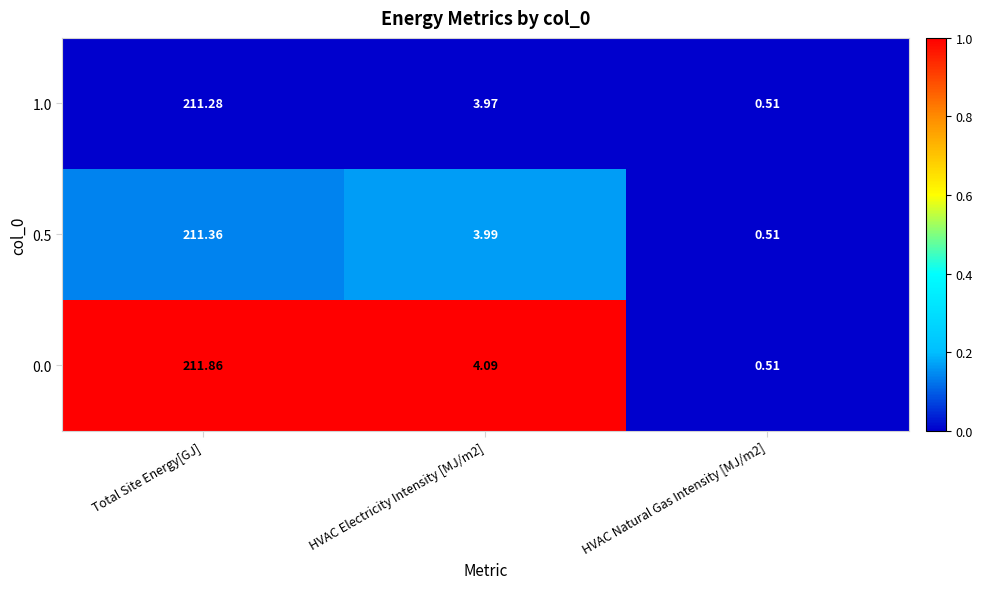

Which label corresponds to the smallest value in the chart?

HVAC Natural Gas Intensity [MJ/m2]